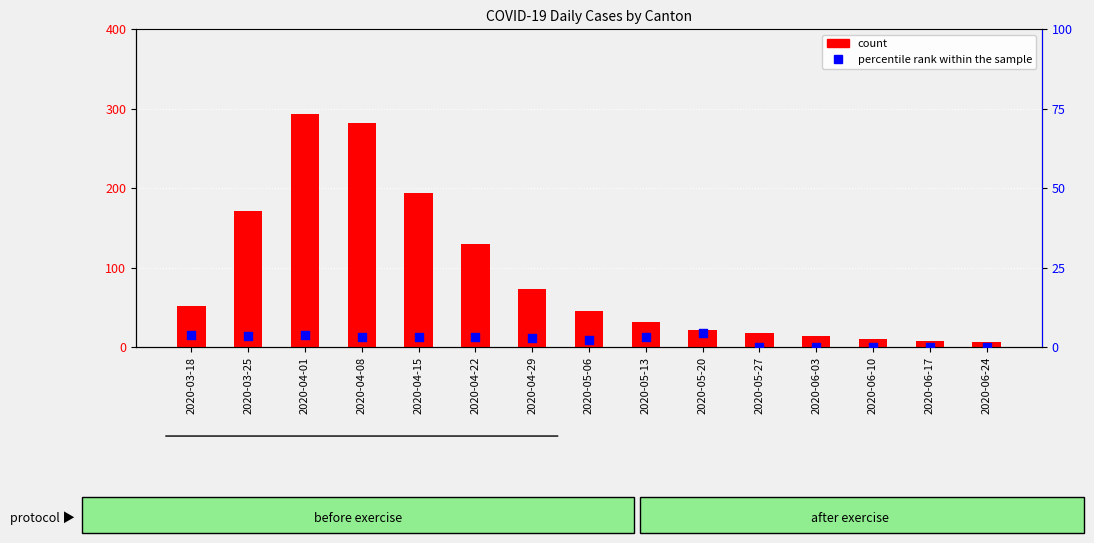

Which series contains the highest Y value?

count